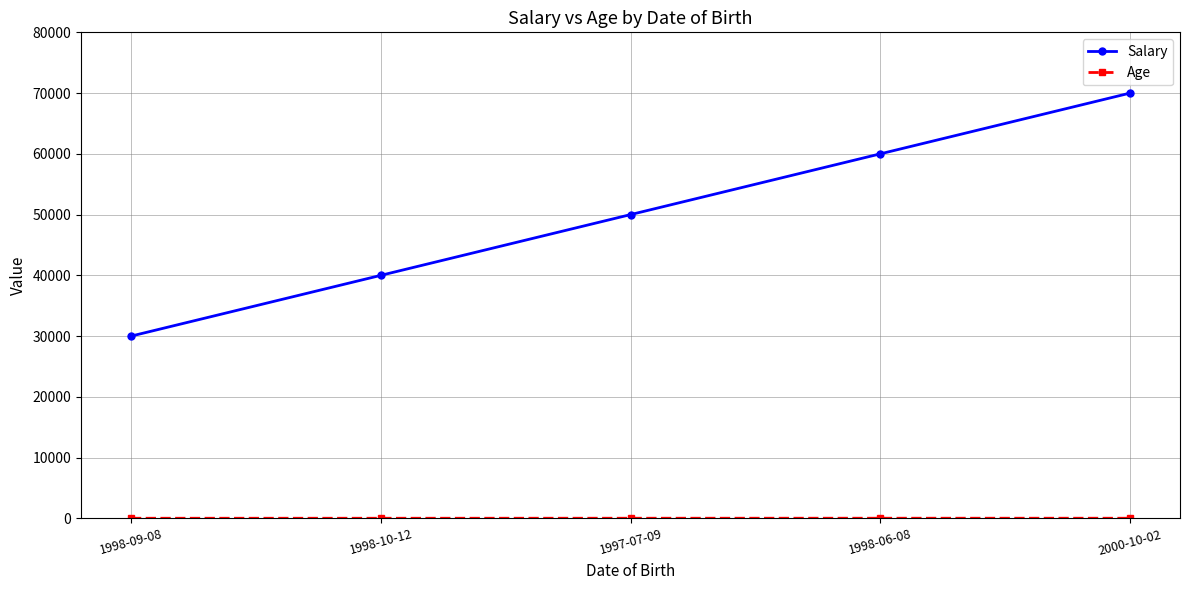

List the labels in order of Salary value, smallest first.

1998-09-08, 1998-10-12, 1997-07-09, 1998-06-08, 2000-10-02